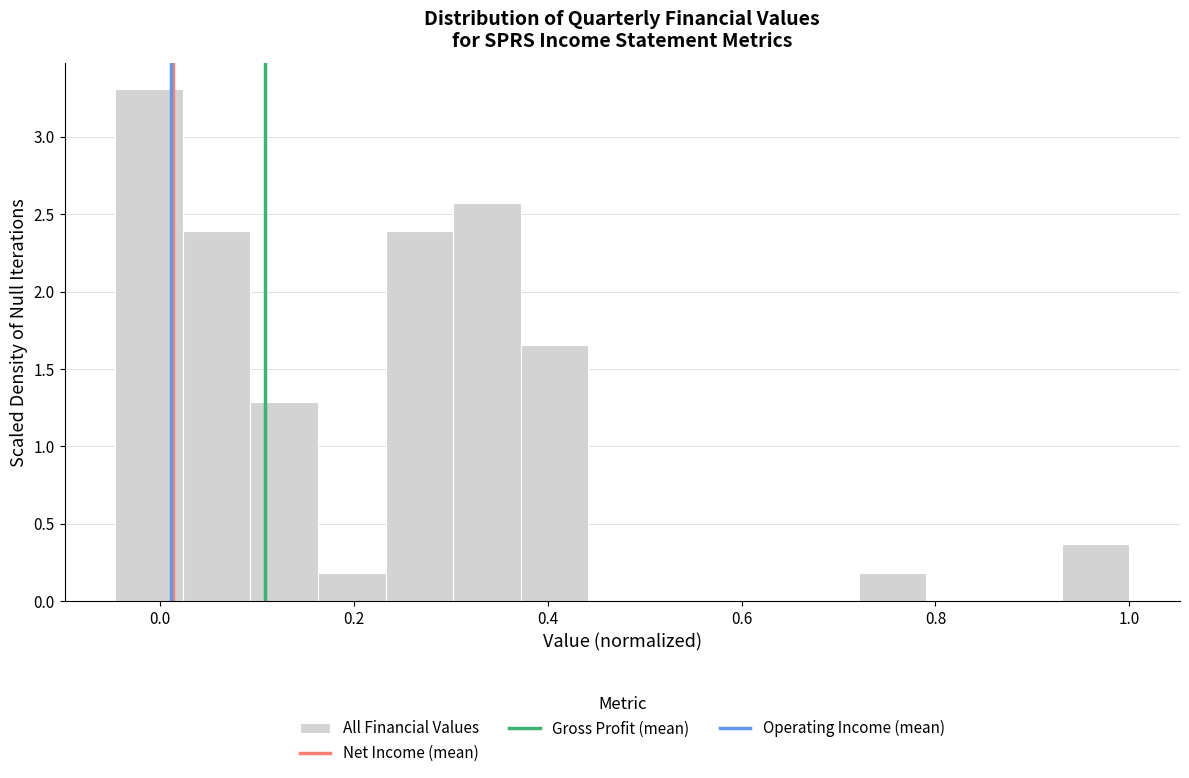

Around what value on the x-axis is the tallest bar? Give the approximate position of its centre, as read against the axis.

-0.02